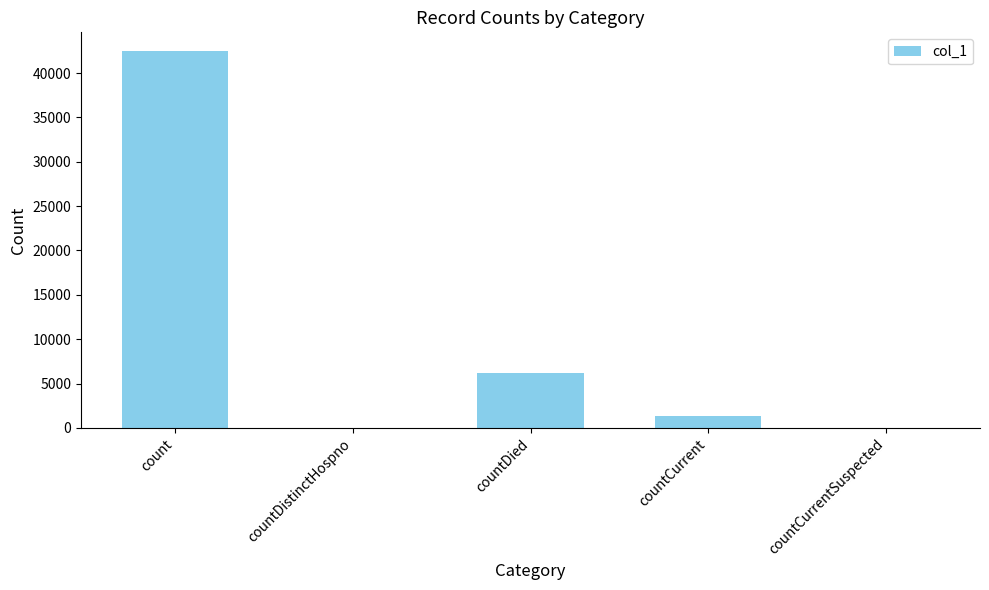

Which label corresponds to the largest value in the chart?

count